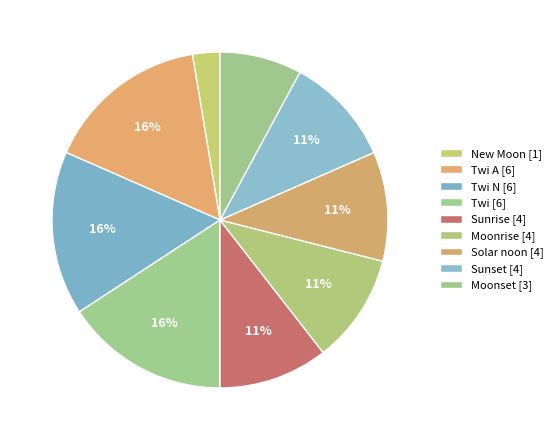

How many slices are in this pie chart?

9